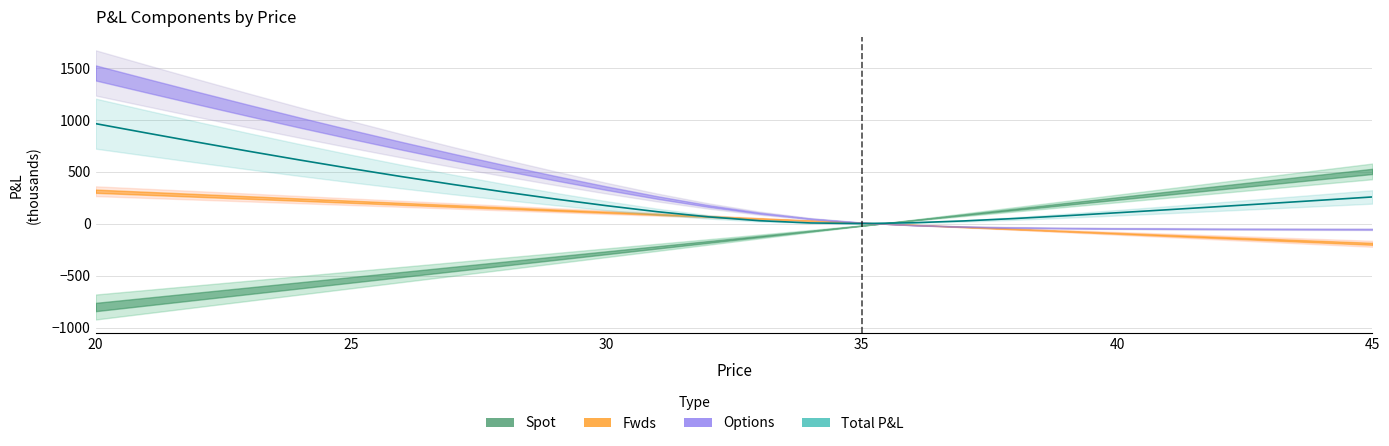

How many data points are less than 196?

13